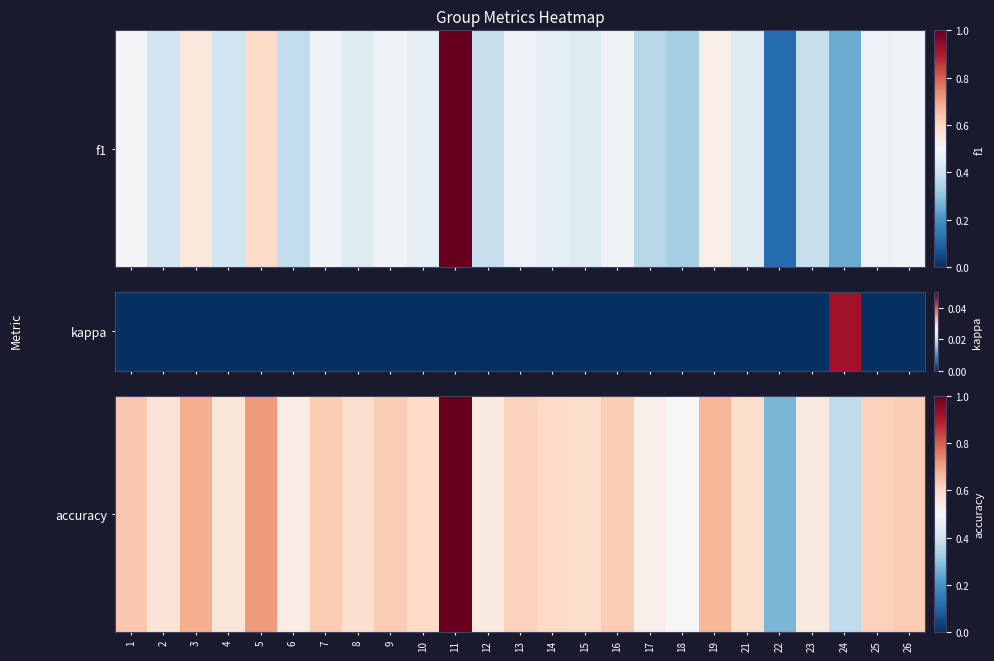

How many data points does each series have?

25